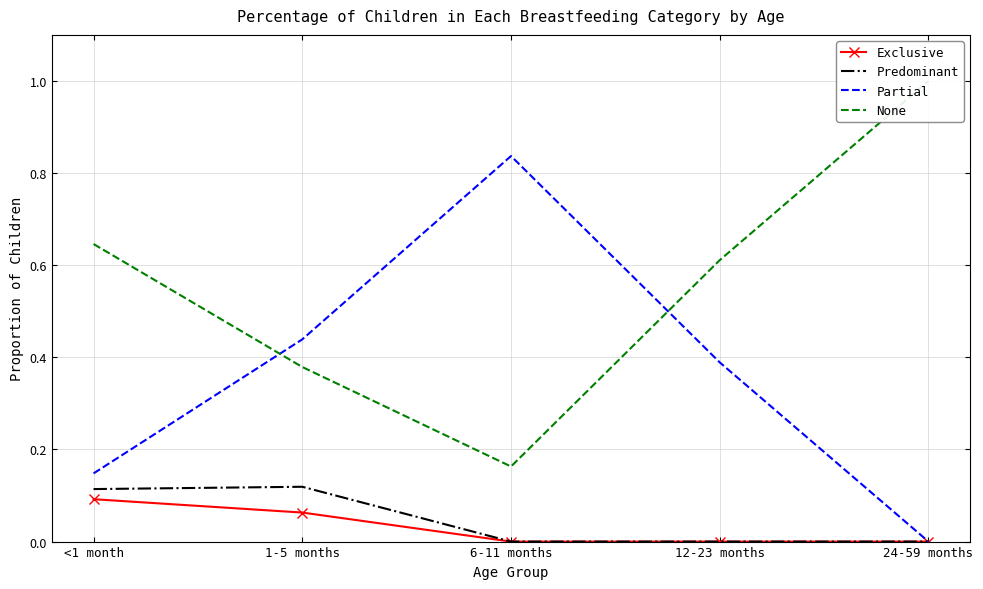

Which category has the lowest value in the Partial series?

24-59 months